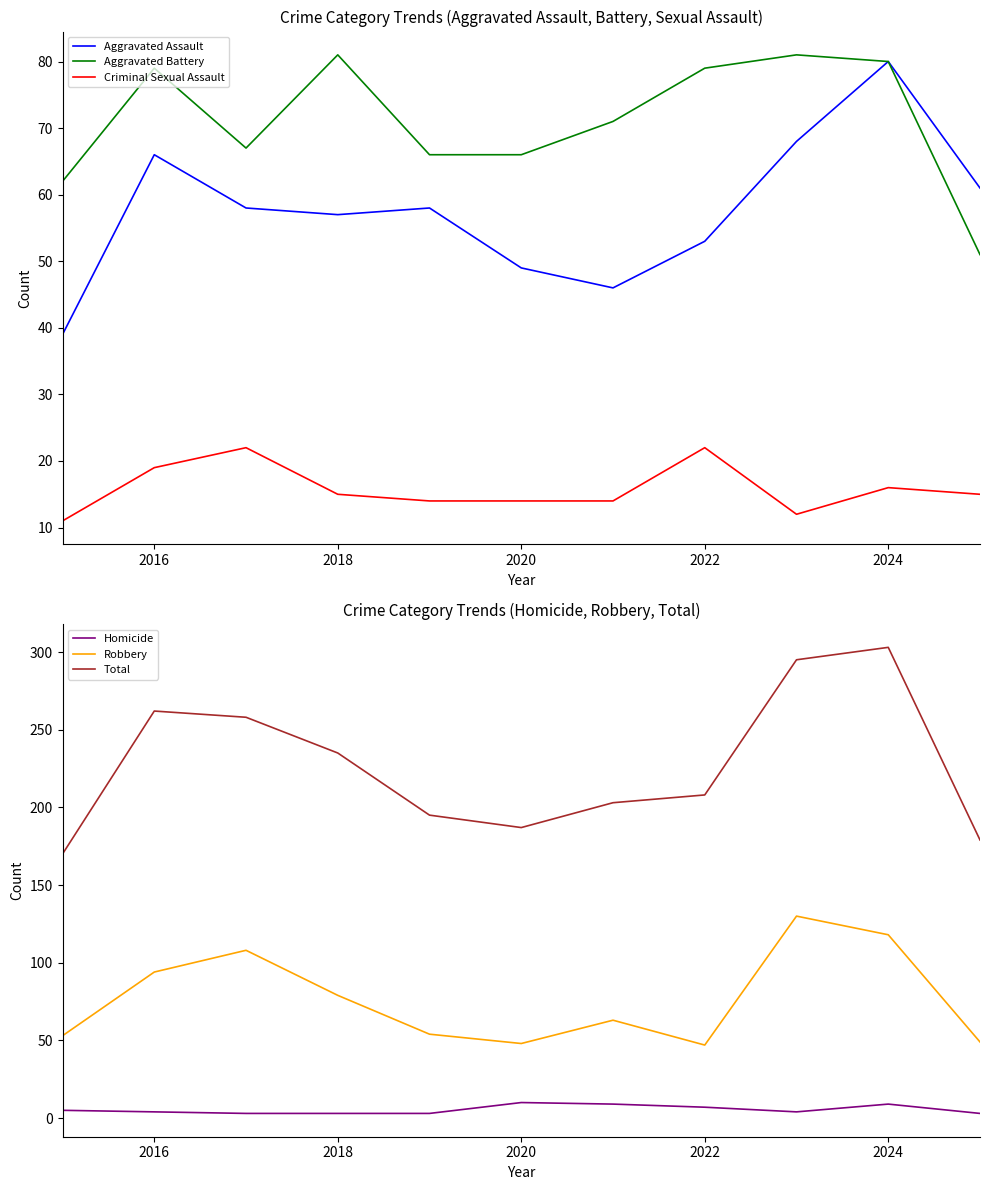

Does the chart have visible grid lines?

No